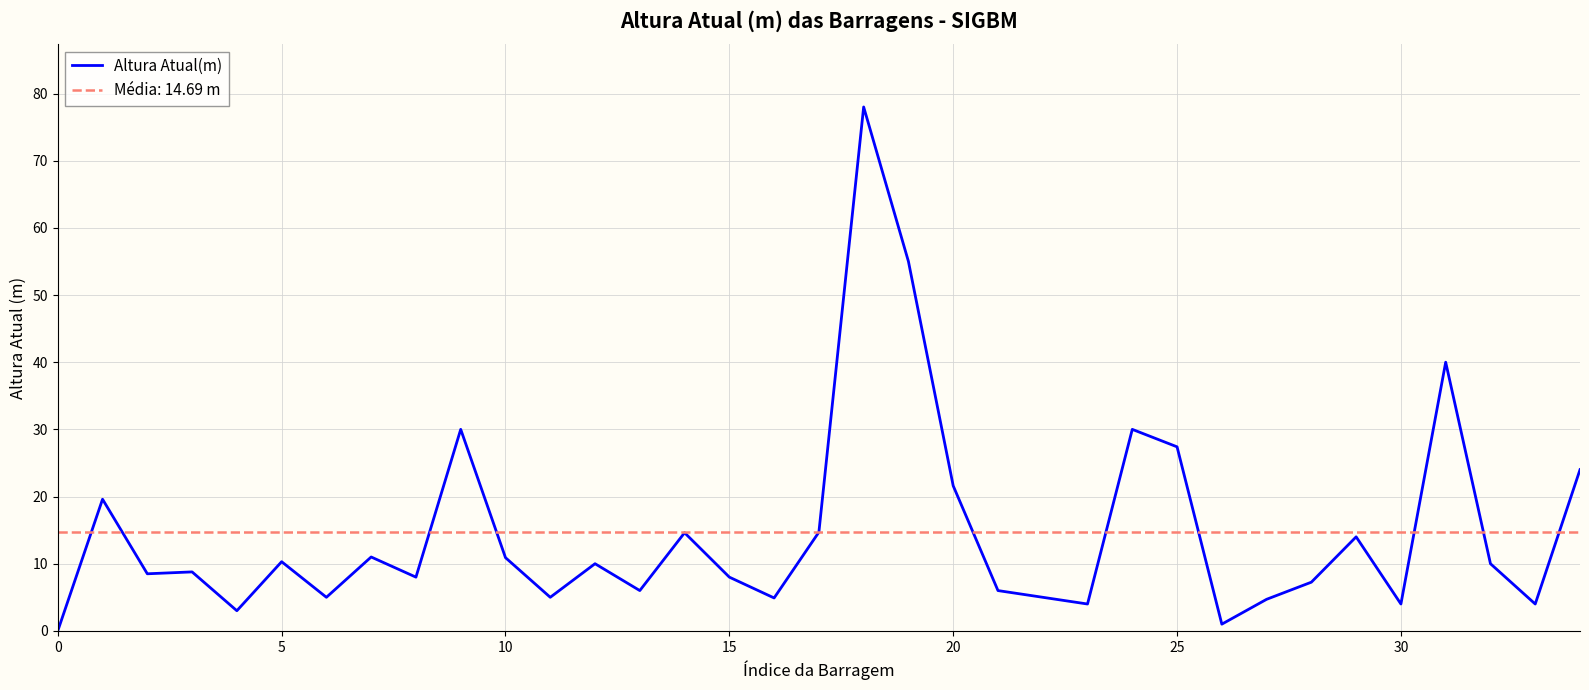

How many points are lower than both their immediate neighbors (excluding endpoints)?

11